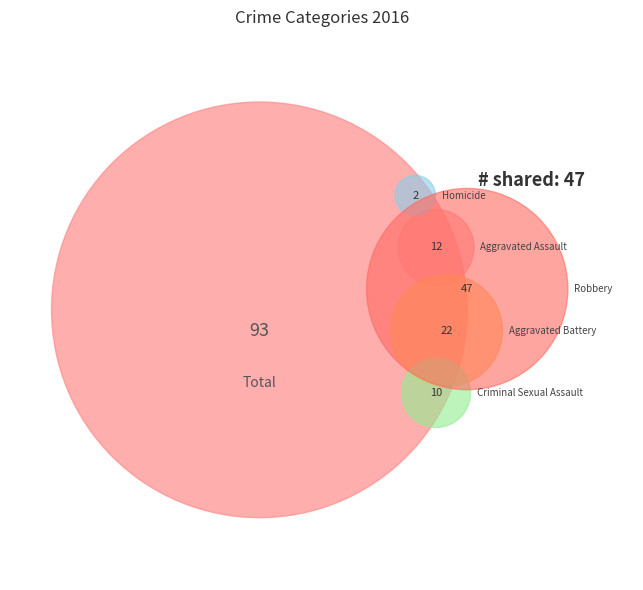

What percentage do Homicide and Robbery together represent?

52.7%